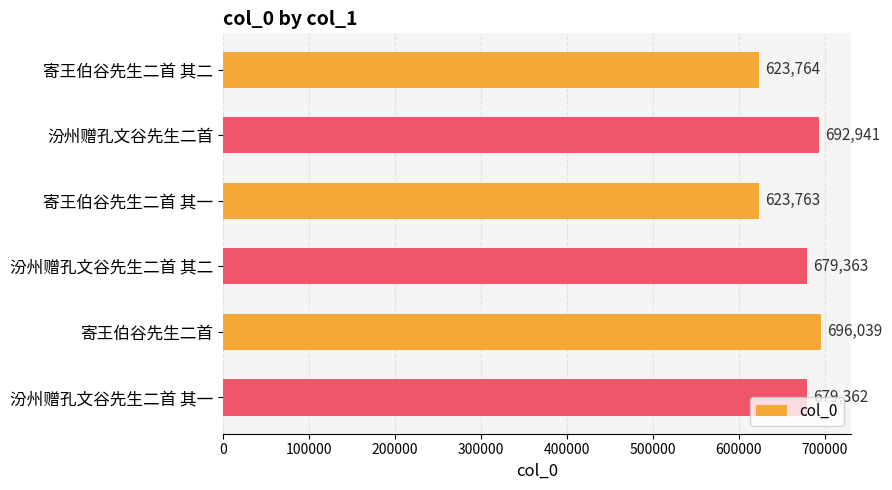

What is the value of the 4th bar from the top?

679363